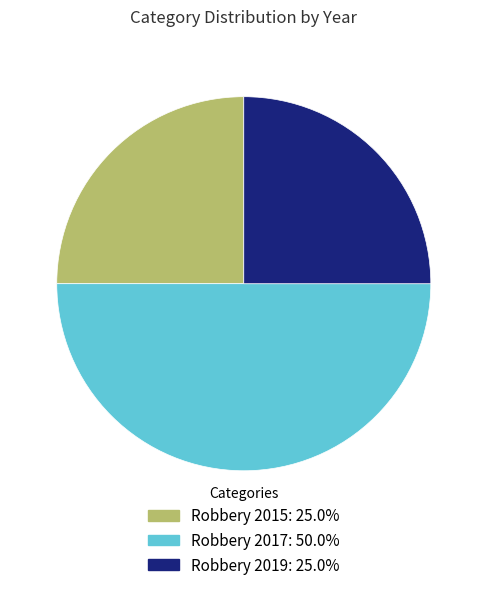

Combined, do Robbery 2017: 50.0% and Robbery 2015: 25.0% account for over 50%?

Yes